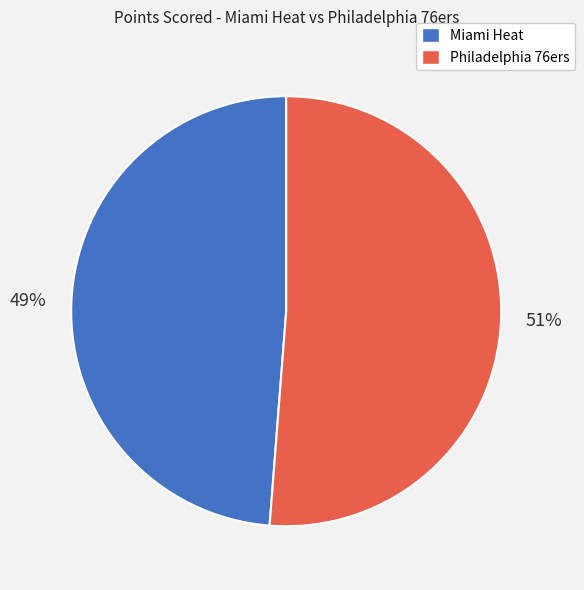

Which slice is the largest?

Philadelphia 76ers